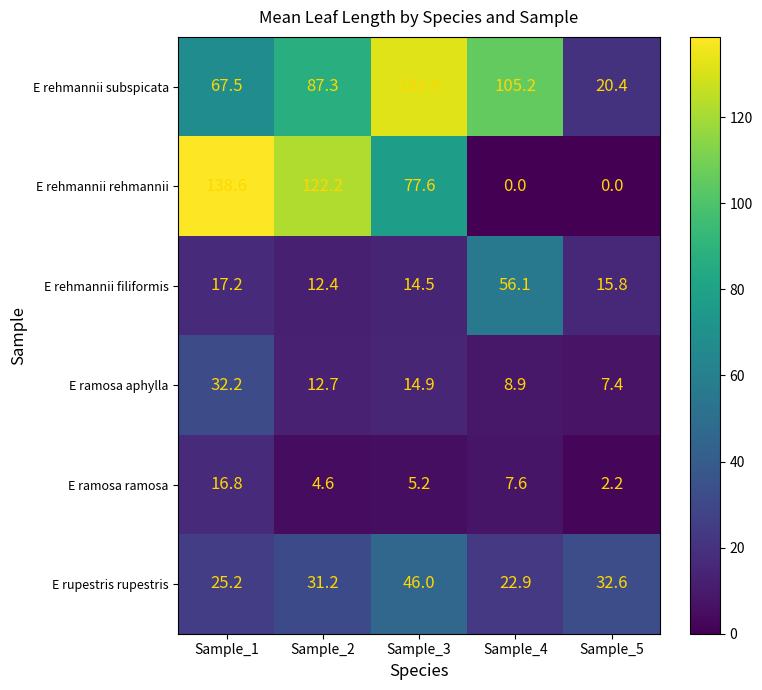

How many values in the E rehmannii rehmannii series exceed 77?

3